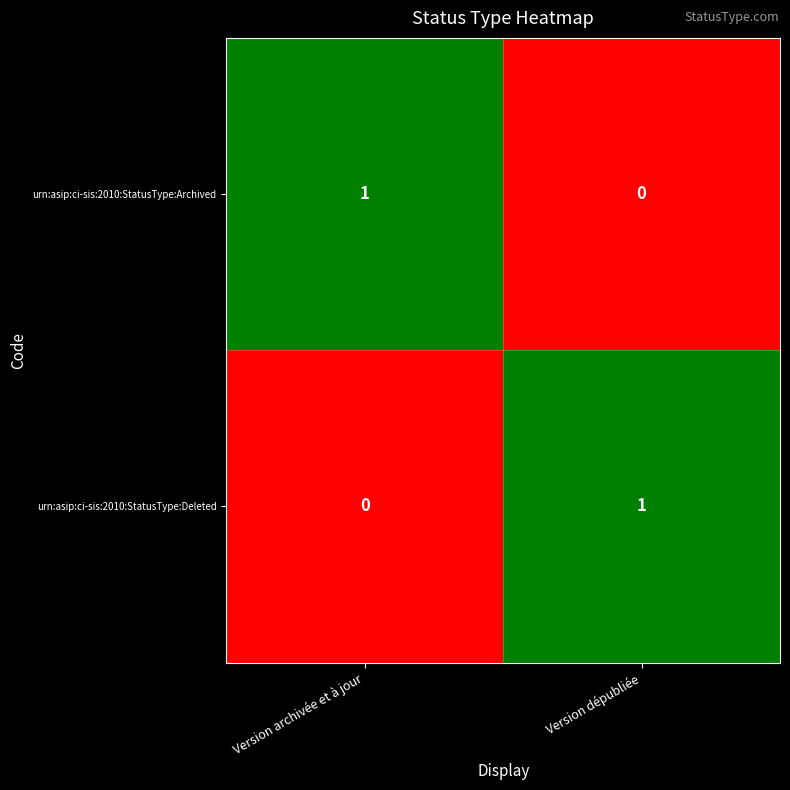

Reading left to right, what are all the values shown in this chart?

urn:asip:ci-sis:2010:StatusType:Archived: Version archivée et à jour=1	Version dépubliée=0
urn:asip:ci-sis:2010:StatusType:Deleted: Version archivée et à jour=0	Version dépubliée=1